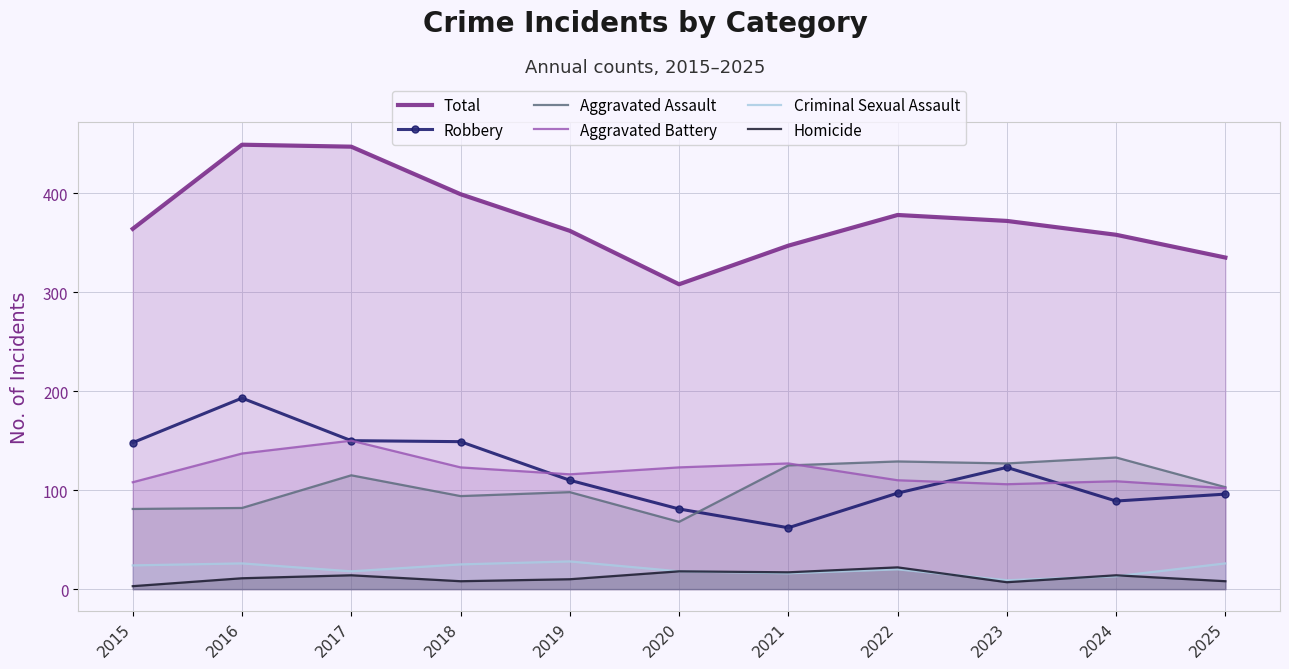

Is the value of Total at 2019 greater than the value of Aggravated Battery at 2019?

Yes